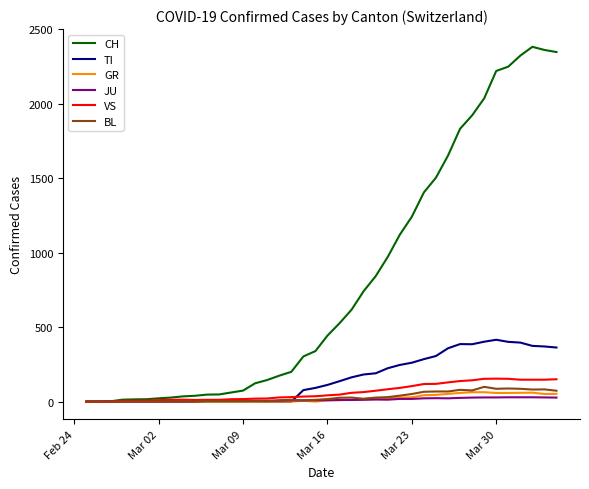

Which series has the largest total across all categories?

CH